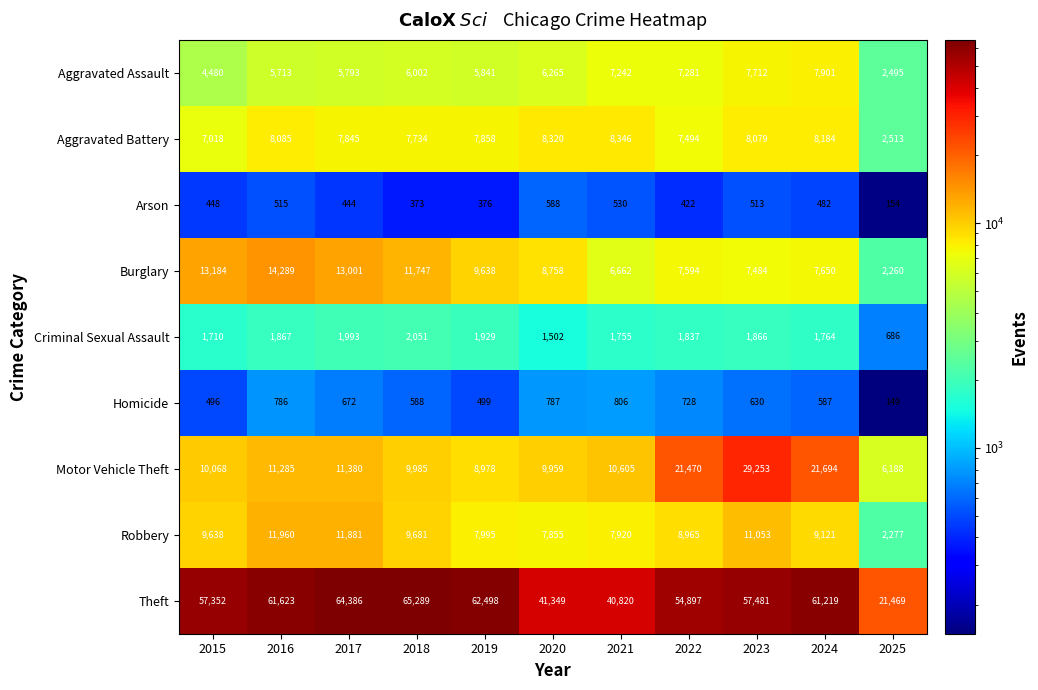

The value of Homicide at 2024 is 587. True or false?

True